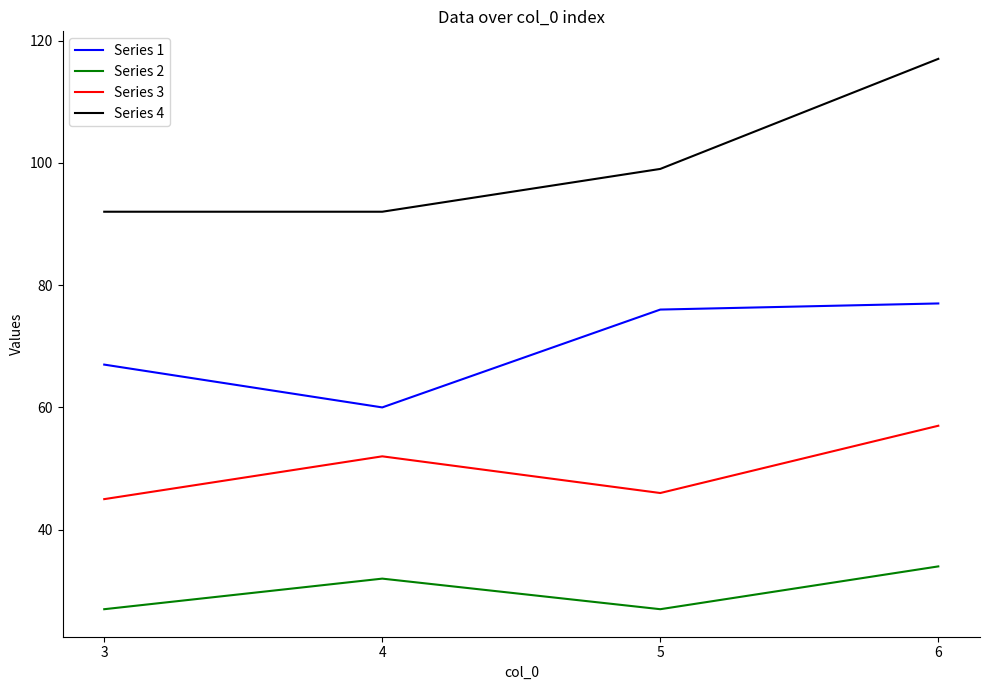

The value of Series 2 at 5 is 27. True or false?

True